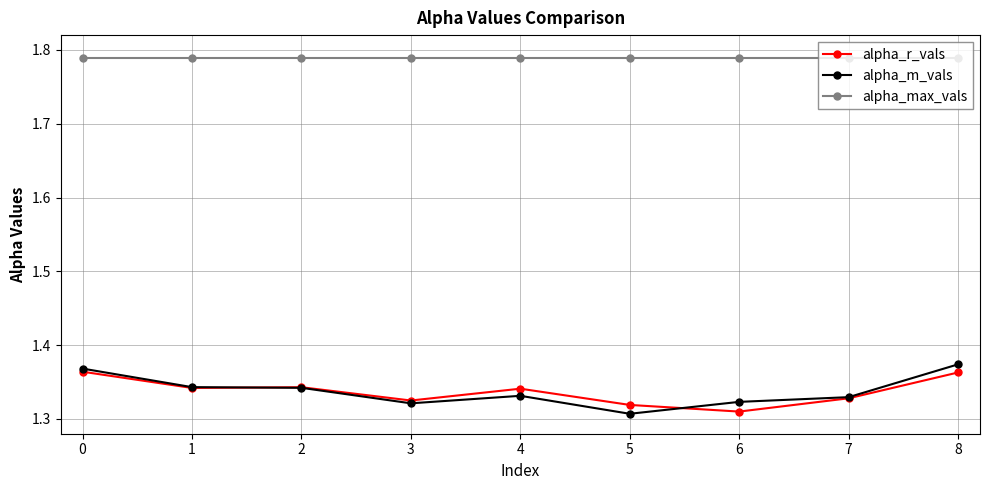

True or false: alpha_max_vals and alpha_r_vals intersect in this chart.

False